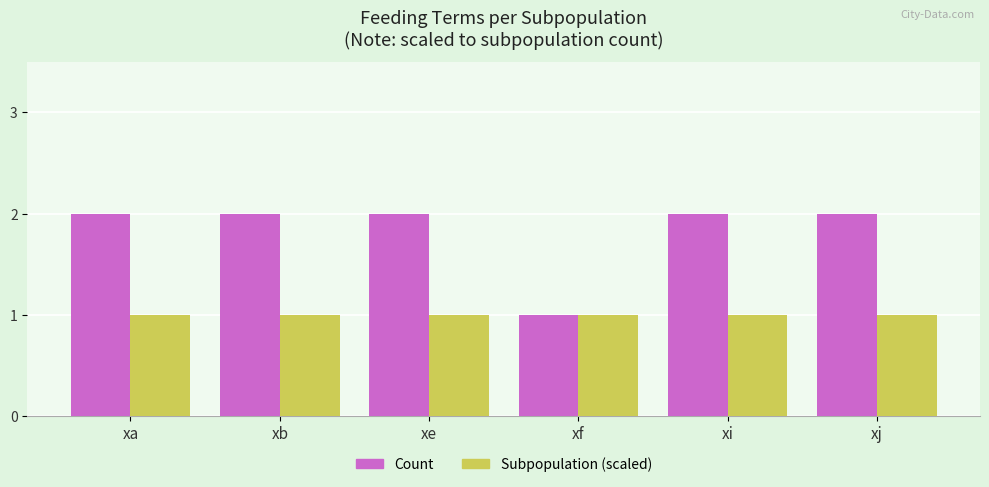

At xj, list the series in order from largest to smallest.

Count, Subpopulation (scaled)